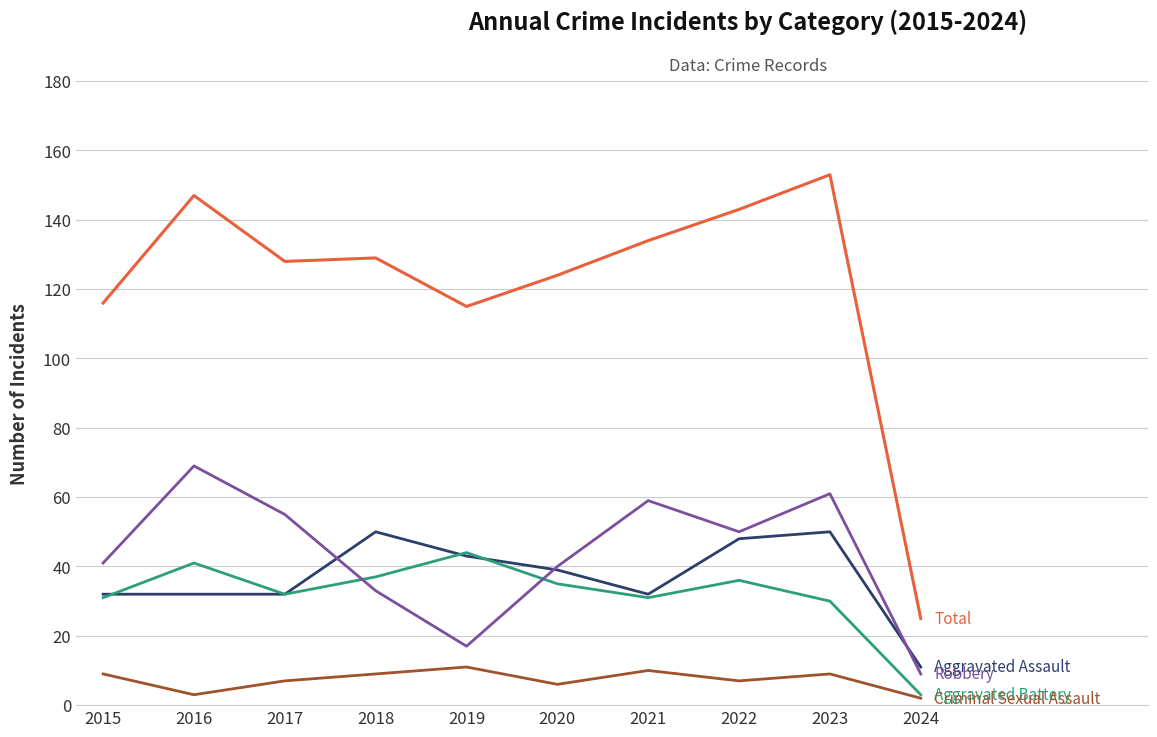

What is the spread (max minus min) of values at 2020?

118